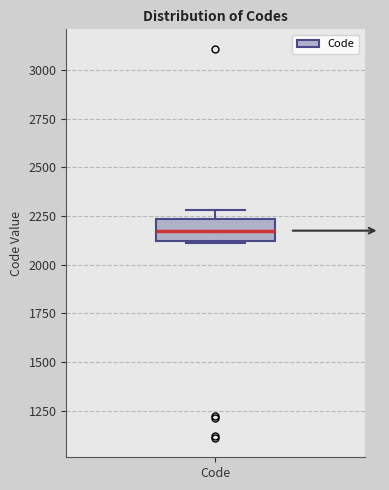

Where is the upper edge of the box for Code on the y-axis? The values are not printed on the chart, so give them approximately, as read against the axis.

2250